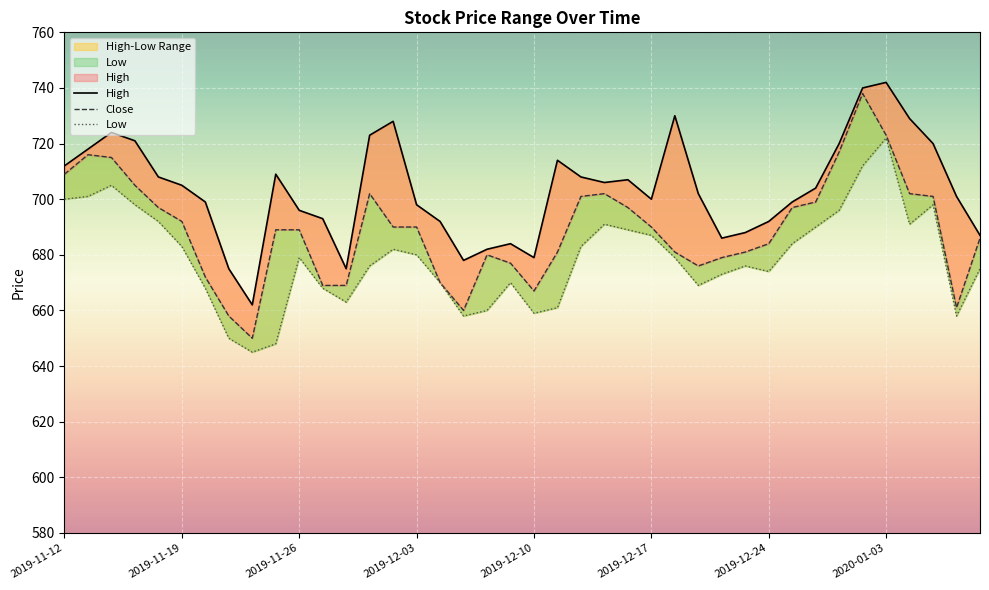

At 19, list the series in order from smallest to largest.

Low, Close, High